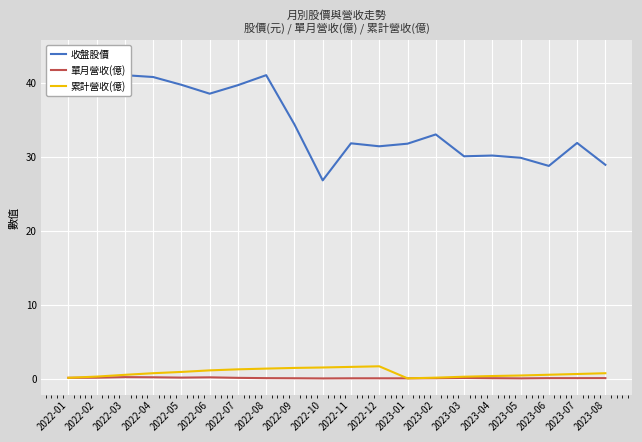

True or false: 單月營收(億) and 累計營收(億) intersect in this chart.

False